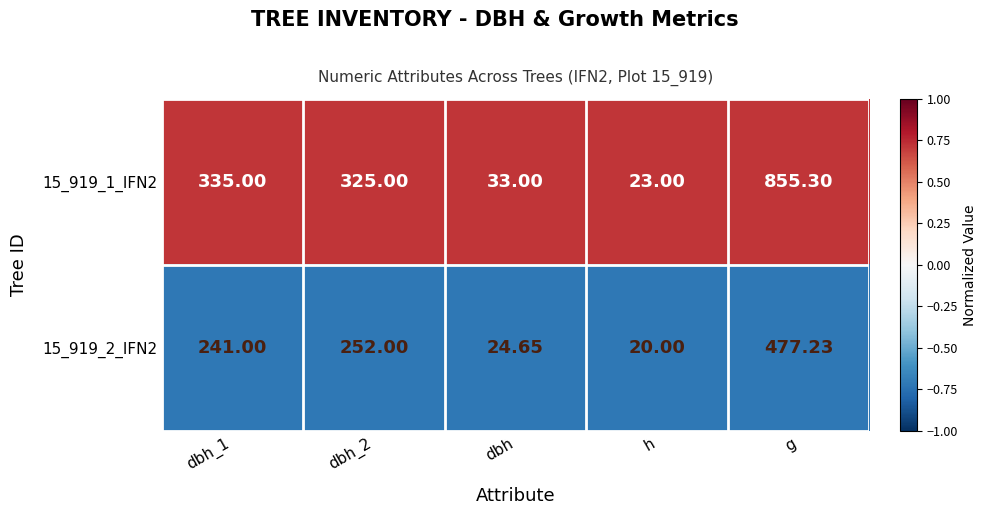

Which category has the lowest value in the 15_919_1_IFN2 series?

h